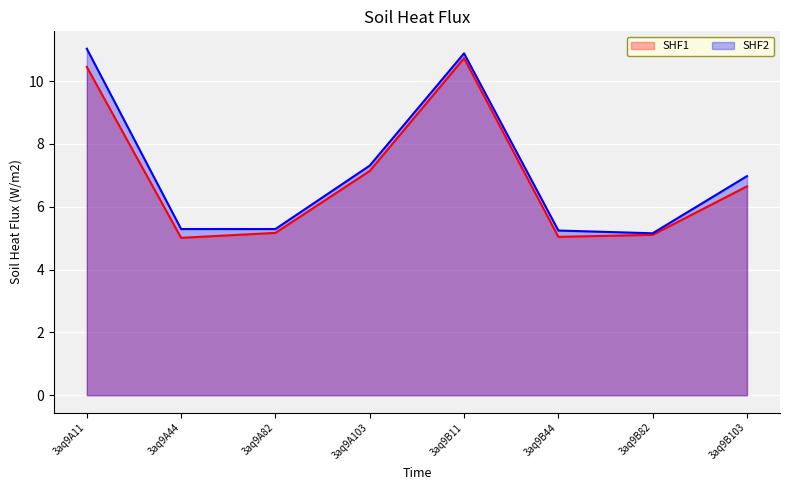

Reading left to right, transcribe all the data shown in this chart.

col_6: 3aq9A11=10.4	3aq9A44=5.0	3aq9A82=5.2	3aq9A103=7.1	3aq9B11=10.7	3aq9B44=5.0	3aq9B82=5.1	3aq9B103=6.6
col_7: 3aq9A11=11.0	3aq9A44=5.3	3aq9A82=5.3	3aq9A103=7.3	3aq9B11=10.9	3aq9B44=5.2	3aq9B82=5.2	3aq9B103=7.0